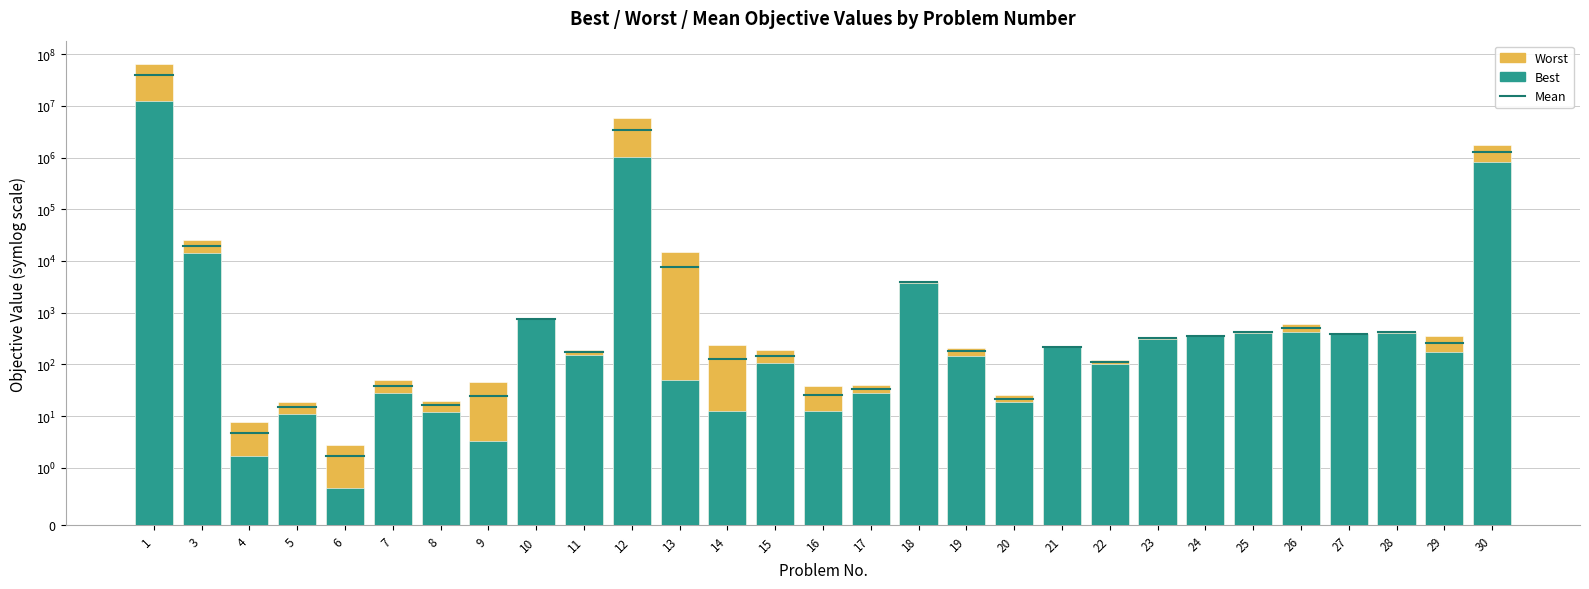

What is the minimum value shown in the chart?

0.6